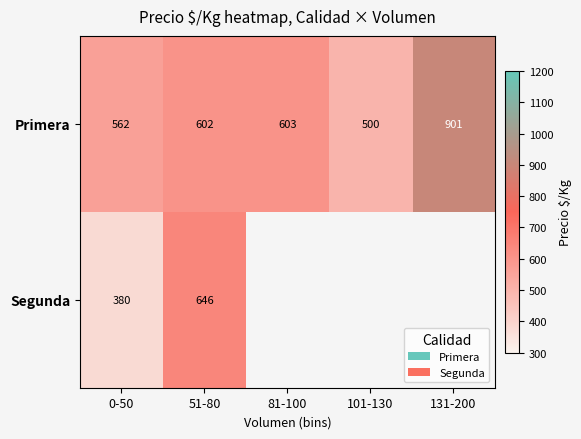

Where is Primera nearest to the value 700?

81-100